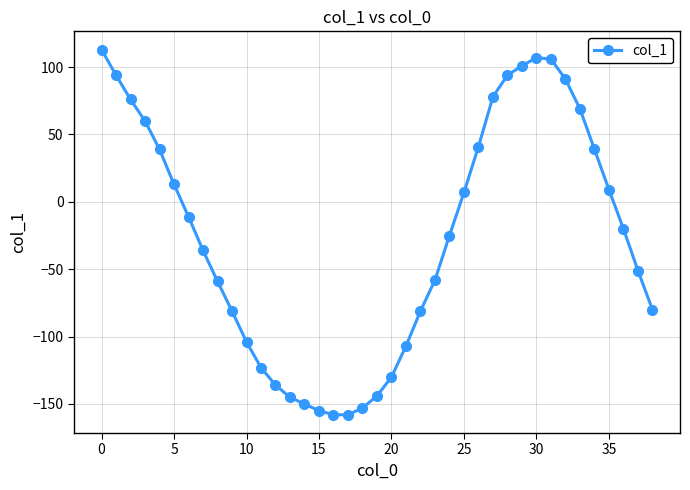

What is the average value?

-26